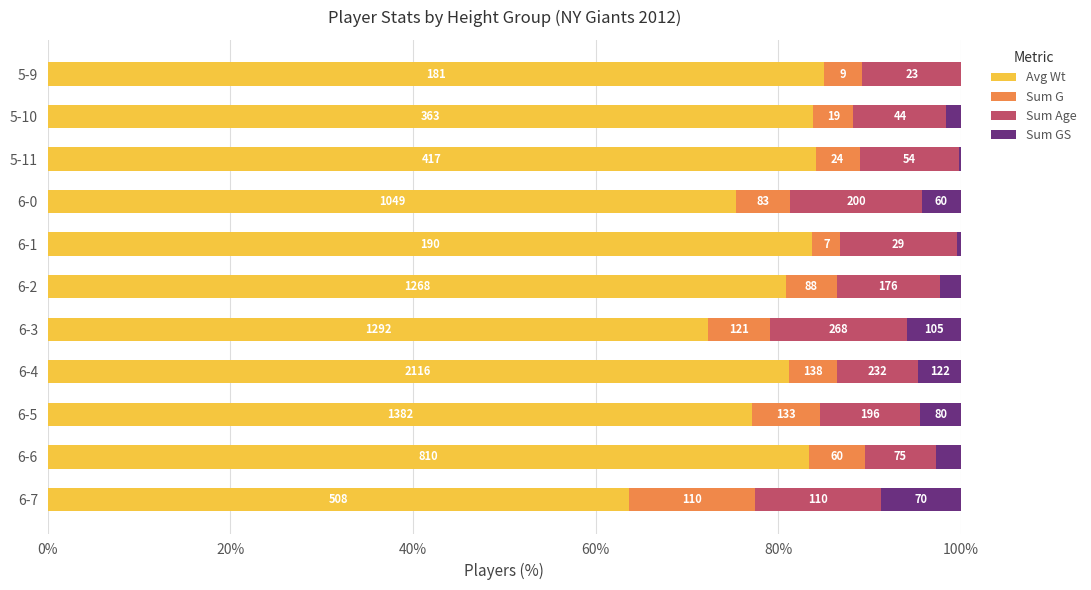

What are all the series names shown in the legend?

Avg Wt, Sum G, Sum Age, Sum GS